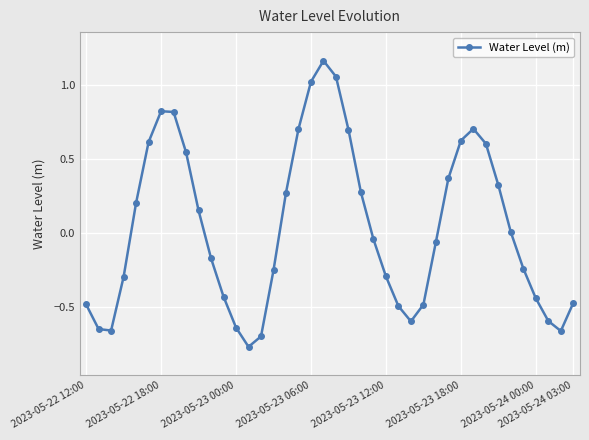

How many points are lower than both their immediate neighbors (excluding endpoints)?

4